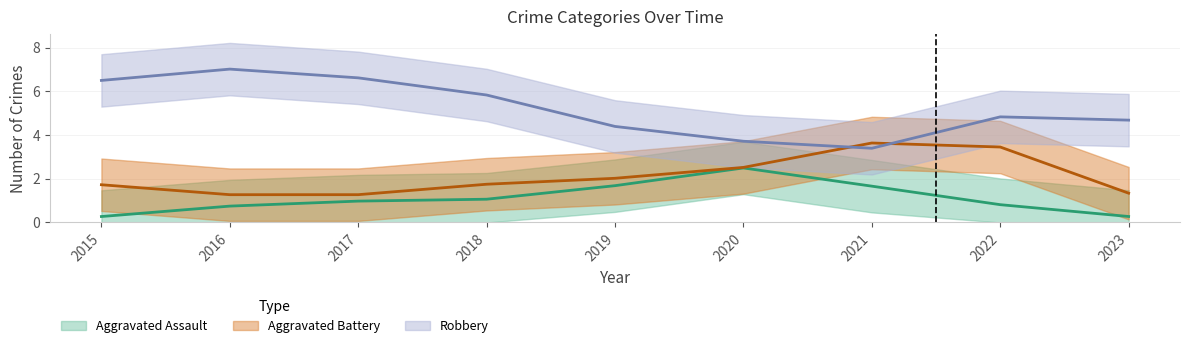

Does the chart have visible grid lines?

Yes